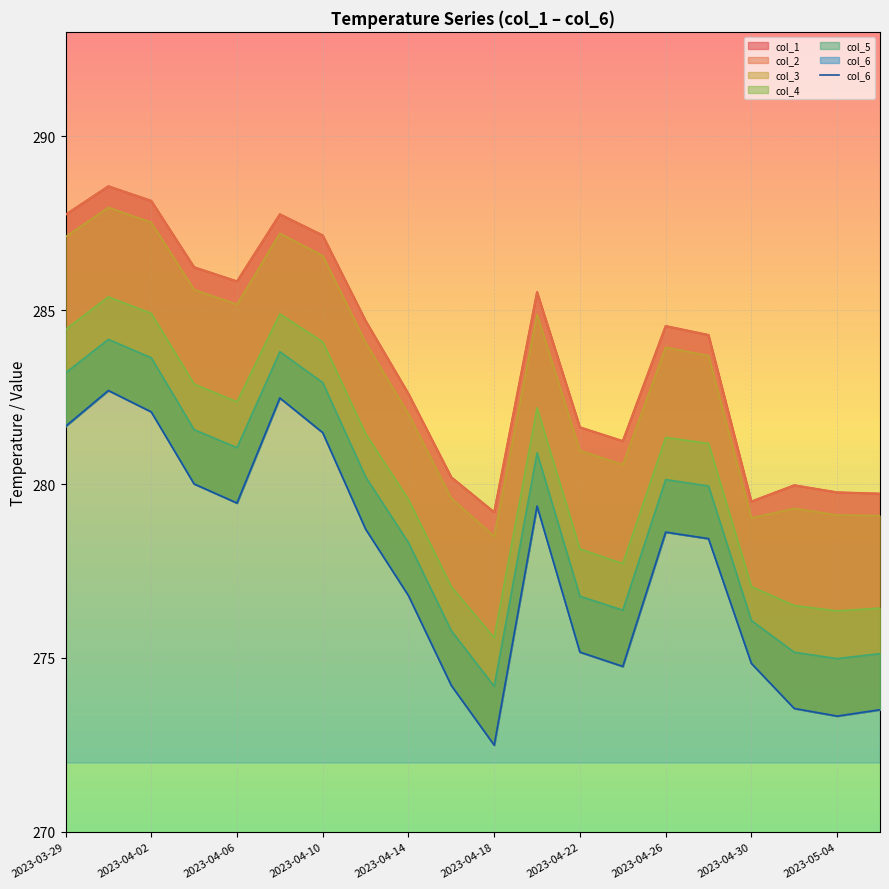

What is the sum of all values?

5553.6